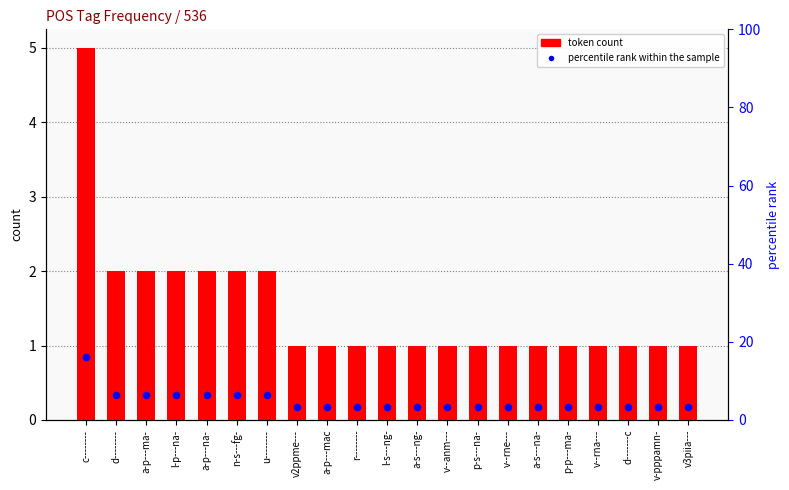

Which series has the largest total across all categories?

percentile rank within the sample